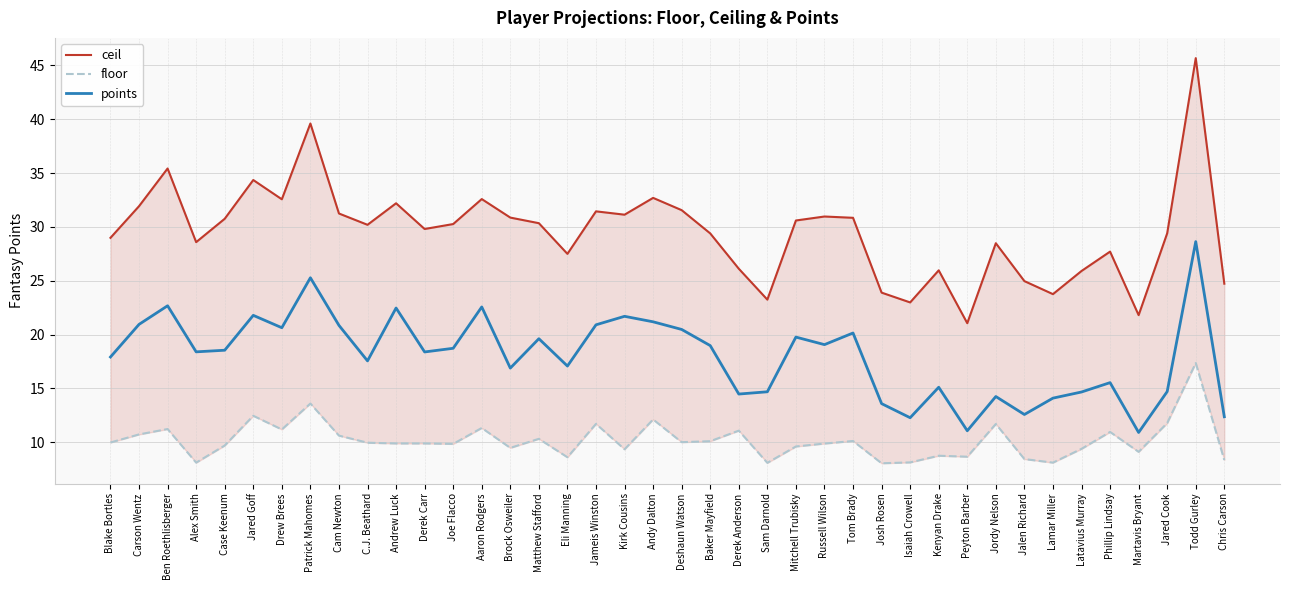

What is the maximum value for ceil?

45.7